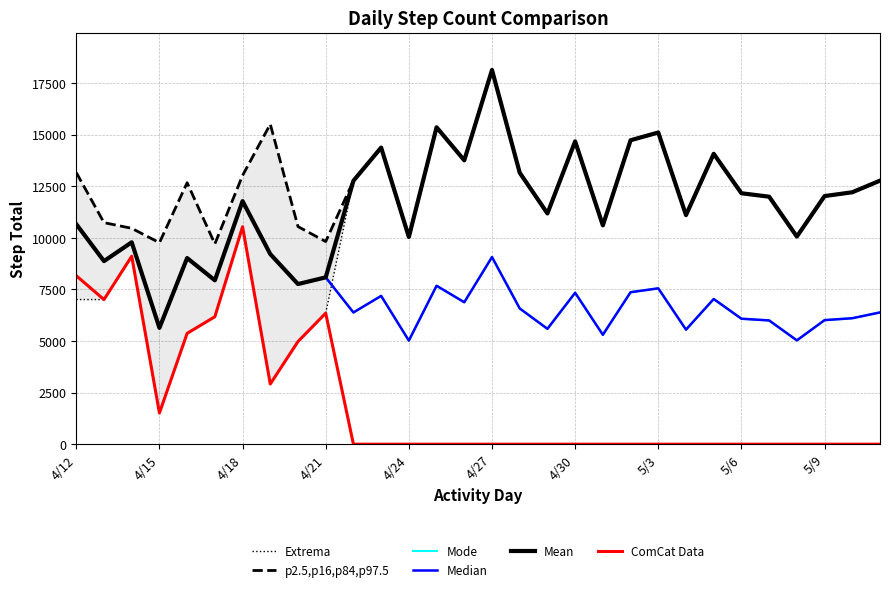

What is the maximum value for Mode?

11777.5